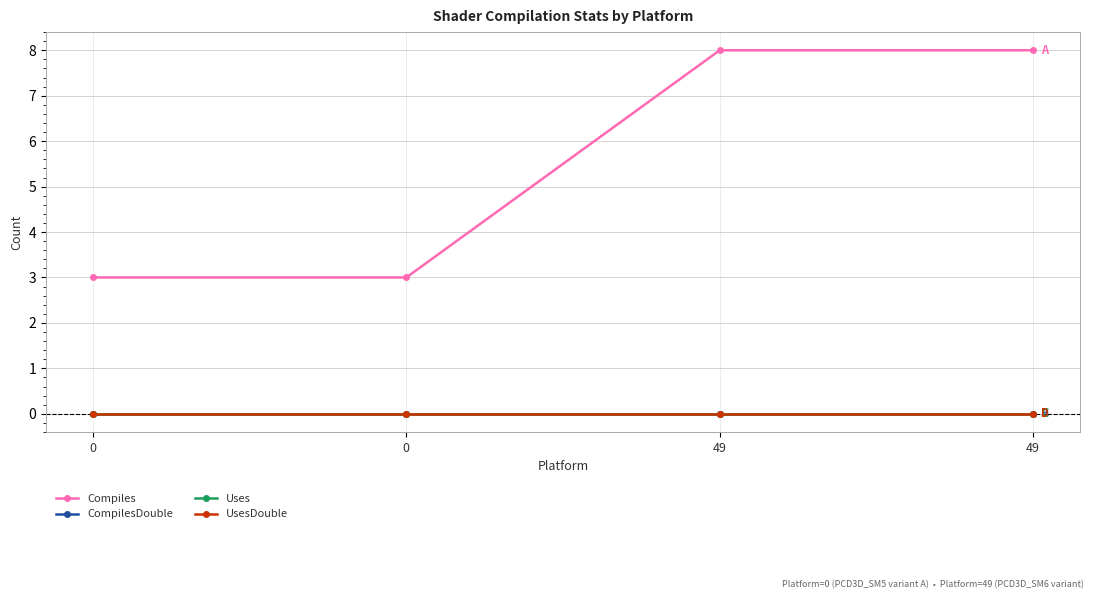

Is this an area chart (filled region under the line)?

No